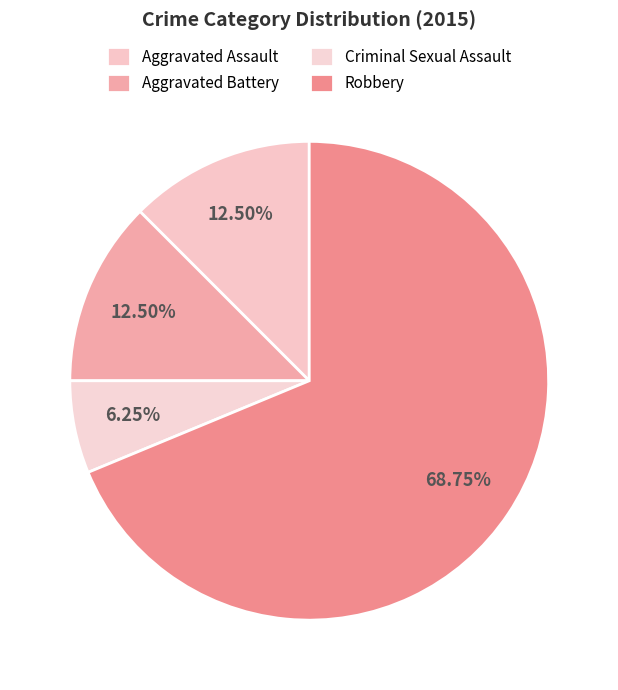

To the nearest percent, what is the average slice percentage?

25%